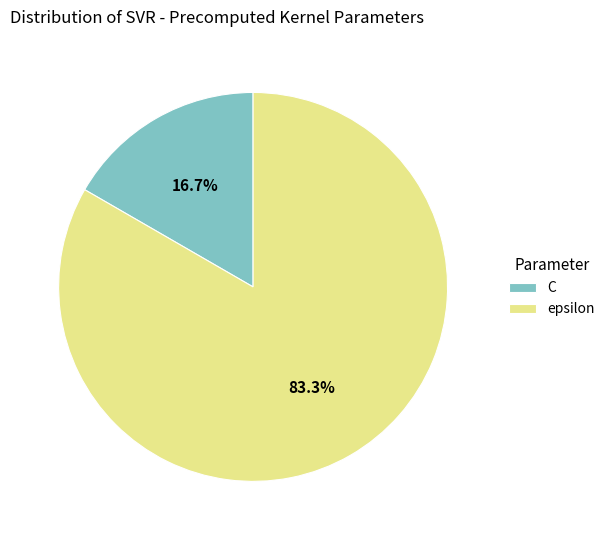

What is the smallest slice in the pie chart?

C